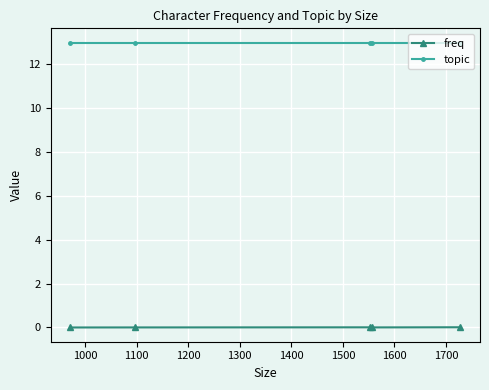

List the series in order of their overall mean, highest first.

topic, freq